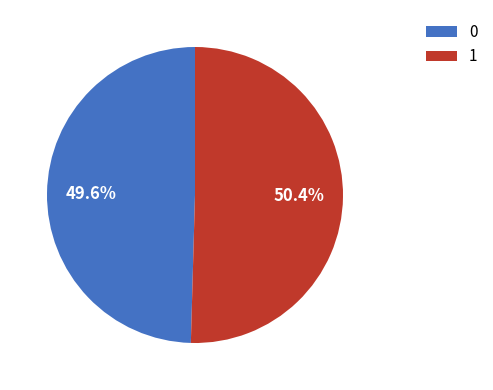

Count the number of slices in the pie.

2